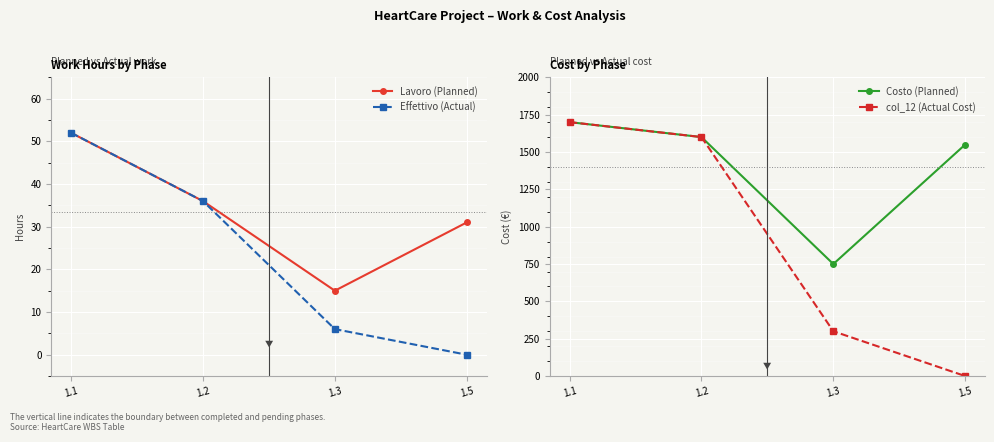

Where is the first local minimum for Costo (Planned)?

1.3